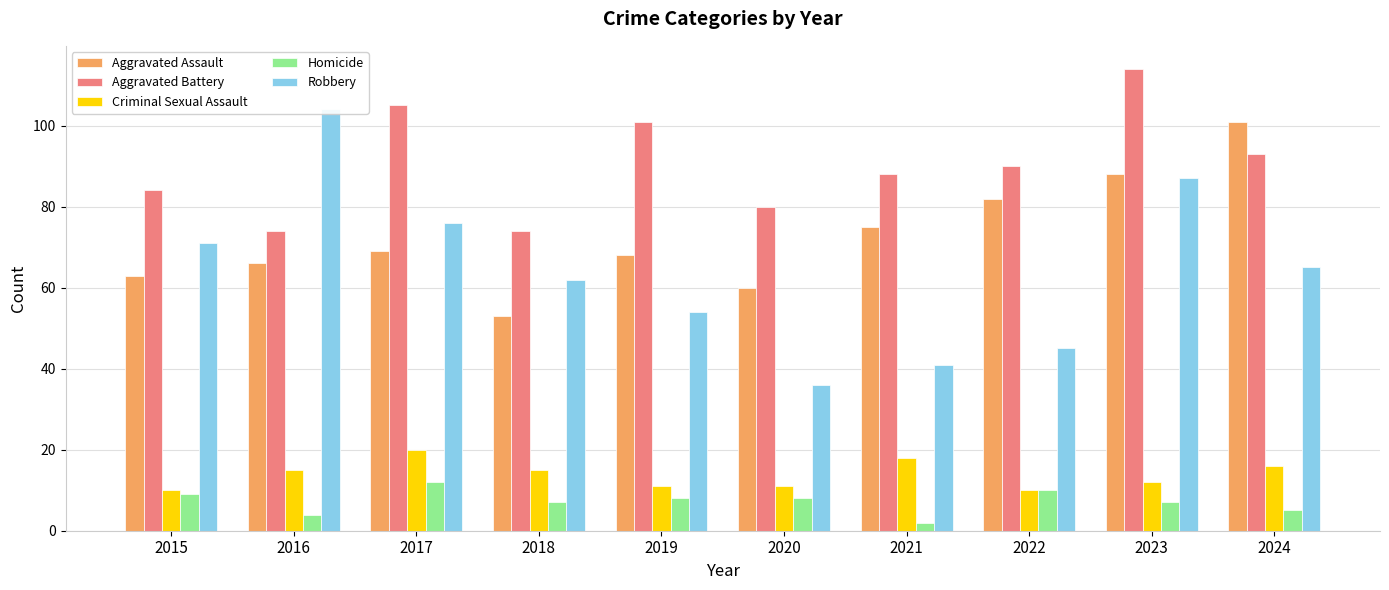

Does the chart contain any negative values?

No